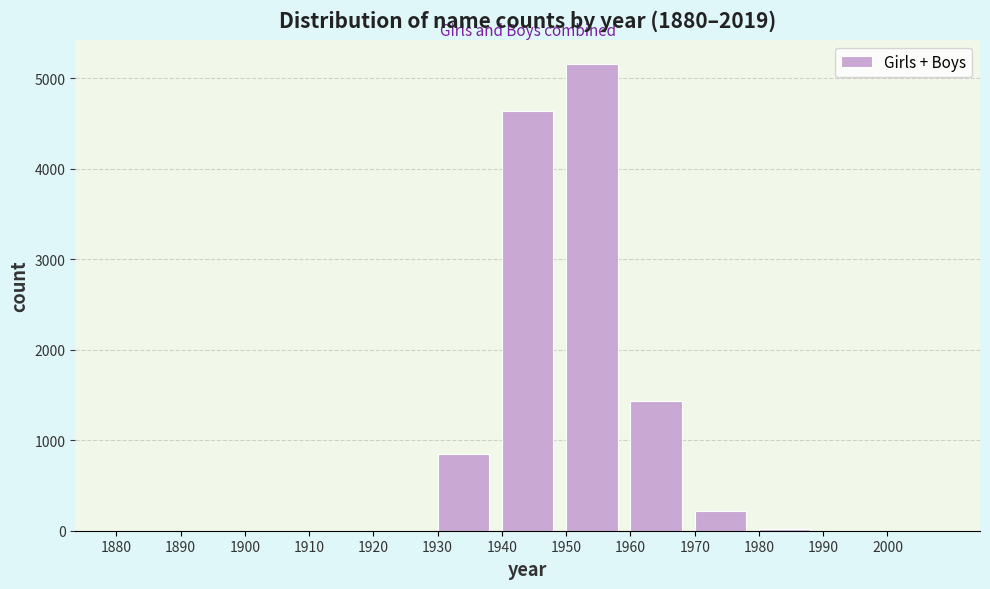

Where is the data nearest to the value 2581?

1960